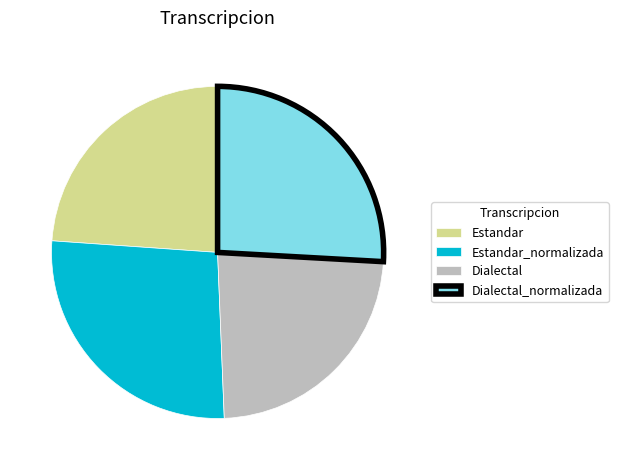

Does any single category account for the majority?

No